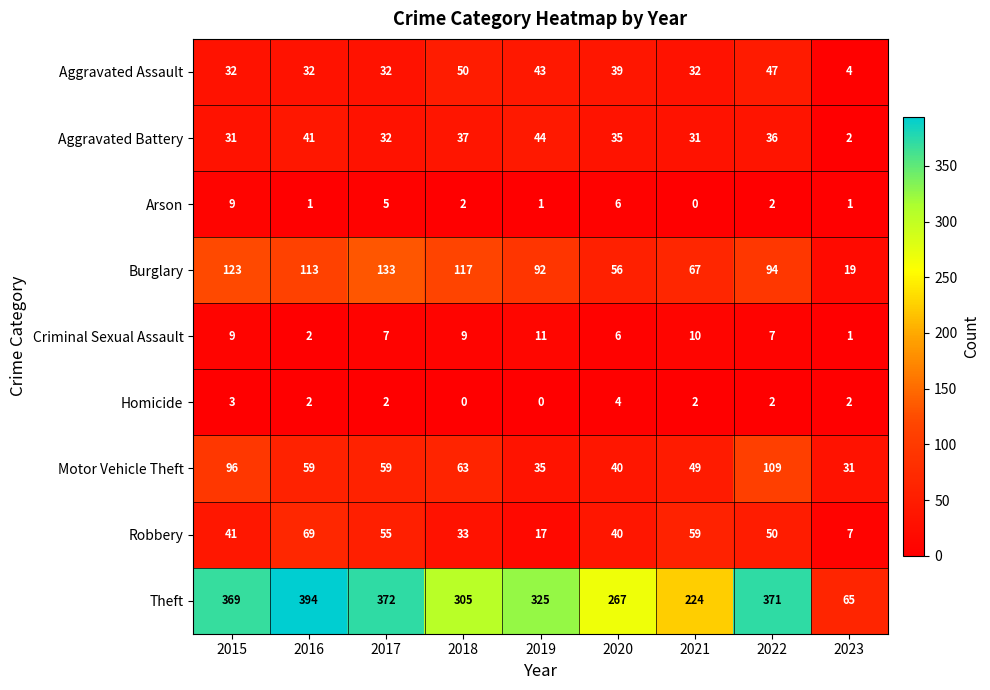

List the series in order of their peak value, highest first.

Theft, Burglary, Motor Vehicle Theft, Robbery, Aggravated Assault, Aggravated Battery, Criminal Sexual Assault, Arson, Homicide